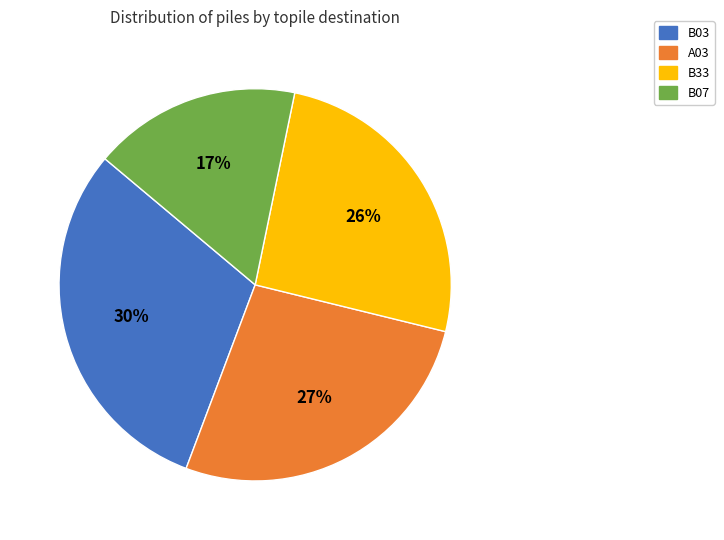

Which has a higher value, B03 or B07?

B03